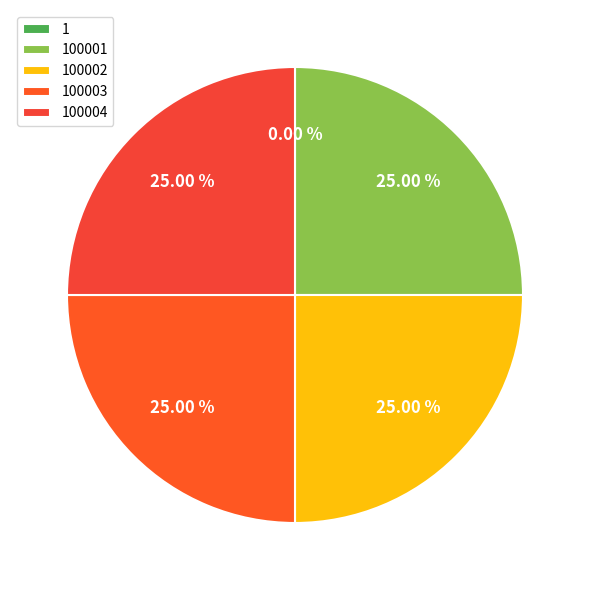

To the nearest percent, what portion does 100004 represent?

25%